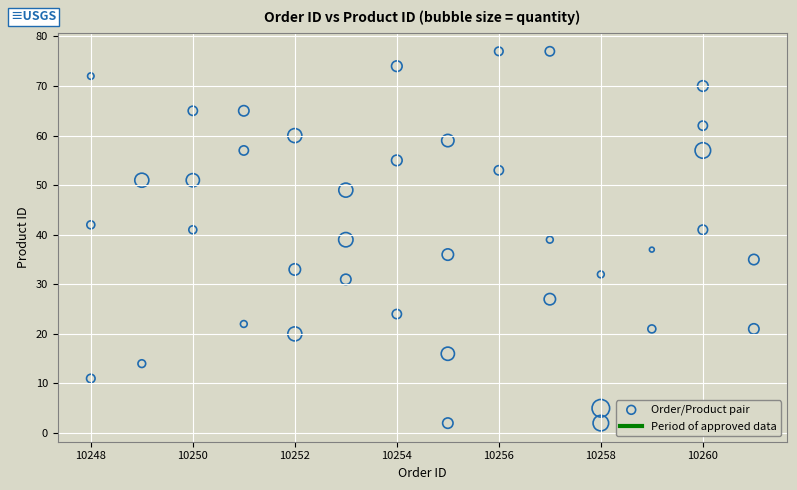

What is the range of X values (max minus min)?

13